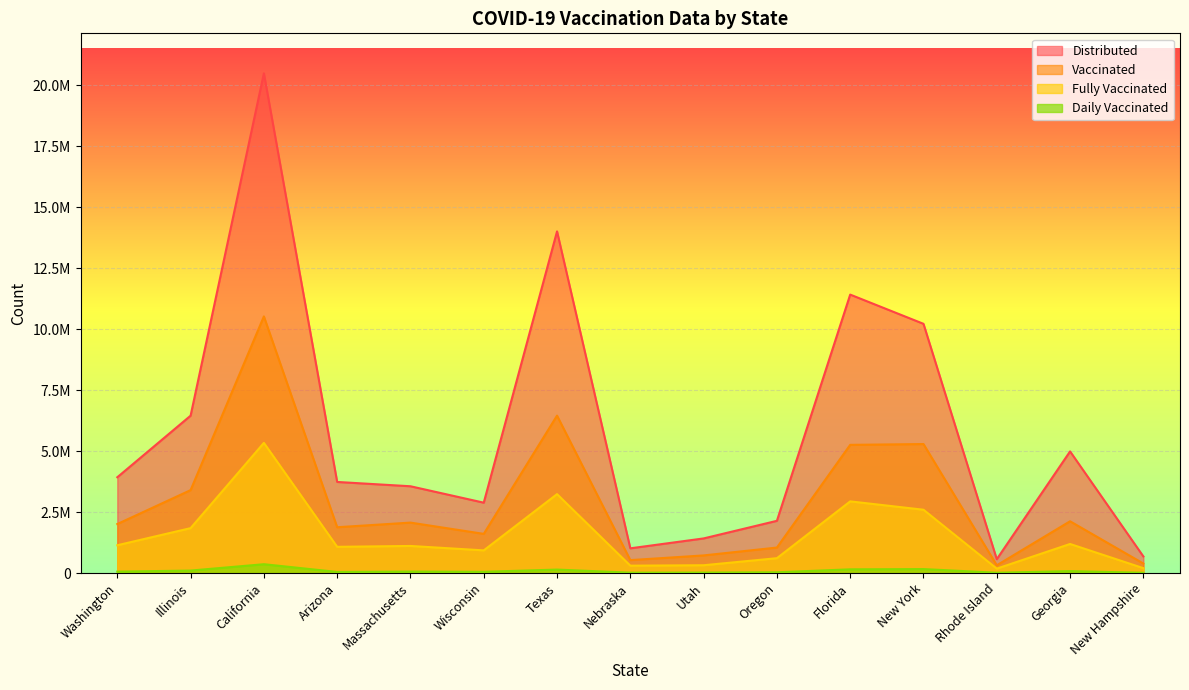

List the series in order of their peak value, lowest first.

Daily Vaccinated, Fully Vaccinated, Vaccinated, Distributed